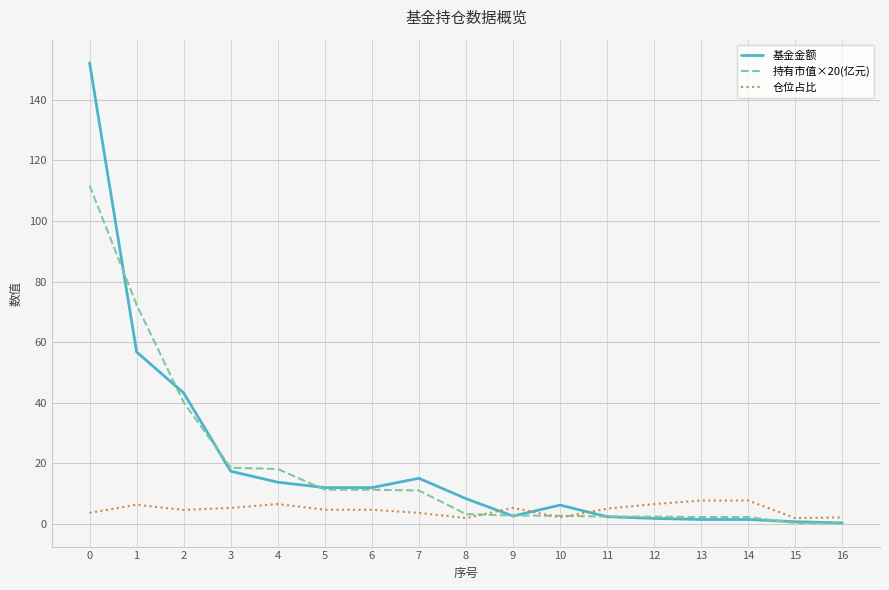

Rank the series by their maximum value, from highest to lowest.

基金金额, 持有市值×20(亿元), 仓位占比